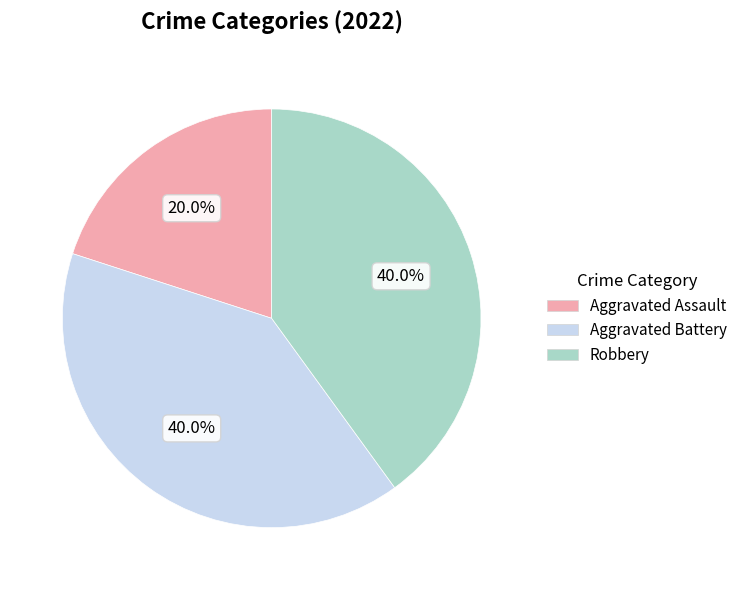

Count the number of slices in the pie.

3